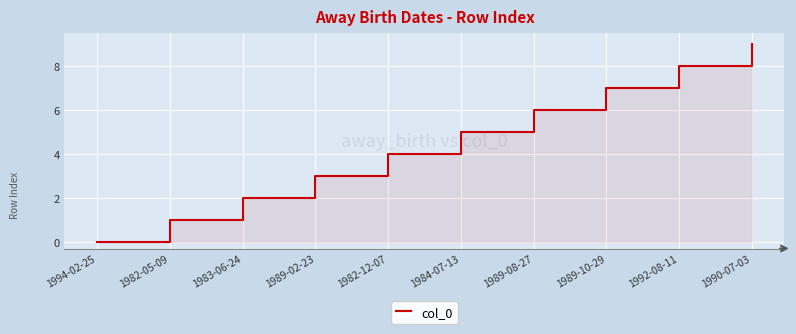

What is the change in value from 1982-05-09 to 1989-10-29?

+6